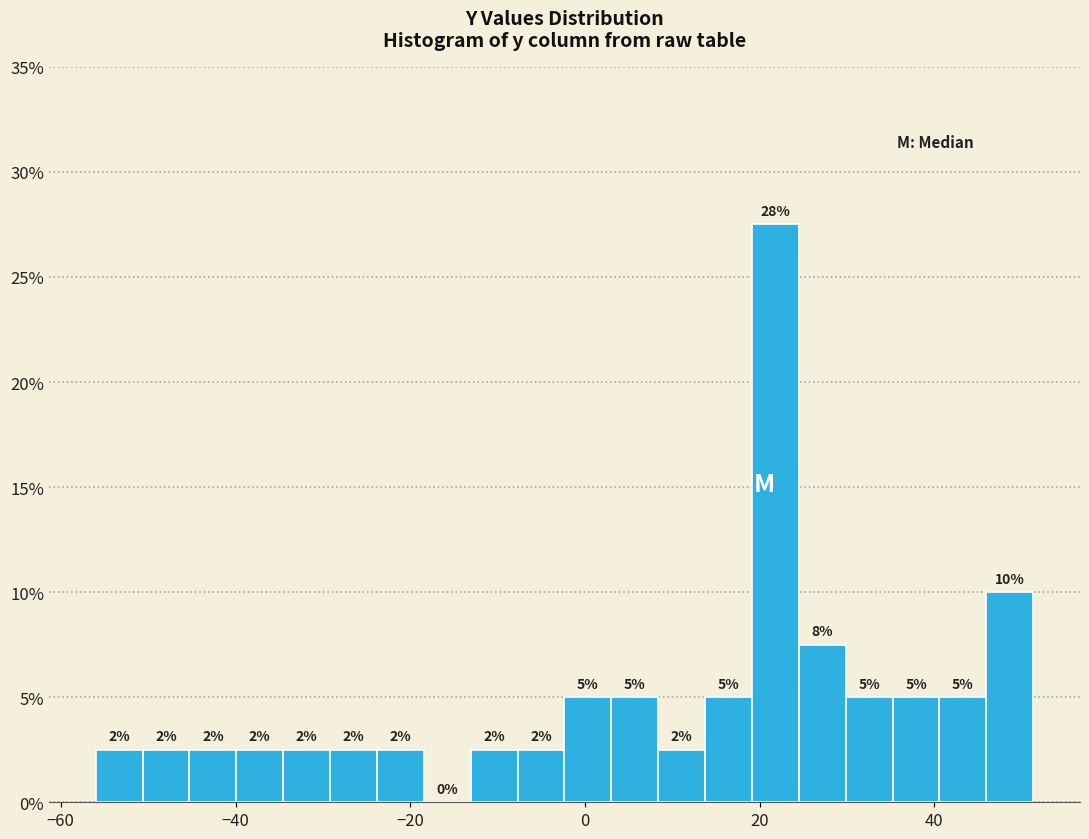

Read against the x-axis, roughly where is the centre of the tallest bar?

22